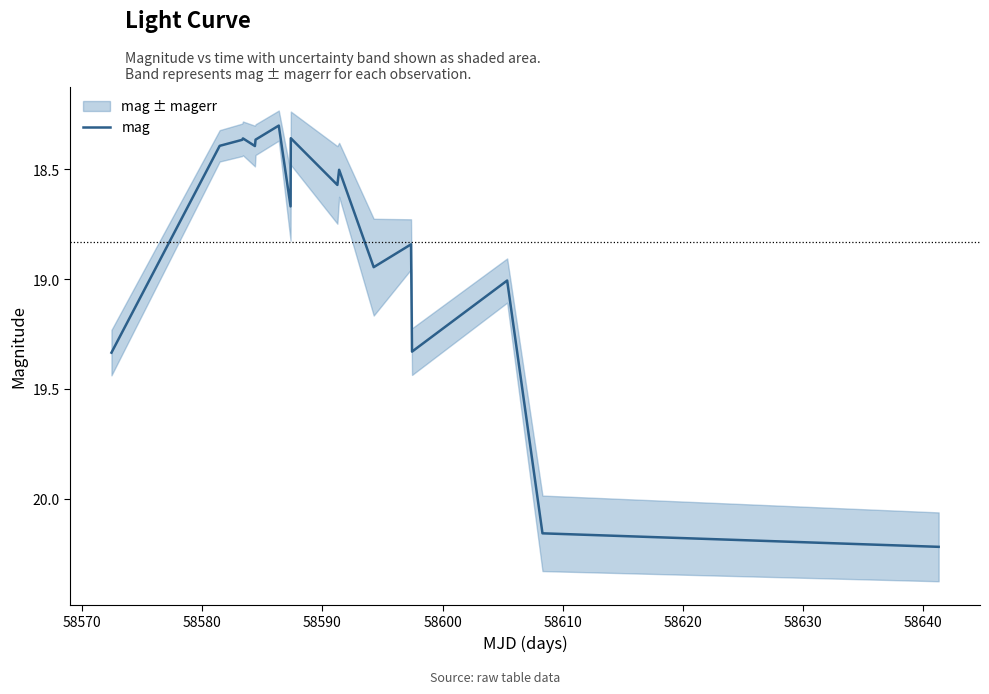

What is the lowest value of the mag series?

18.3